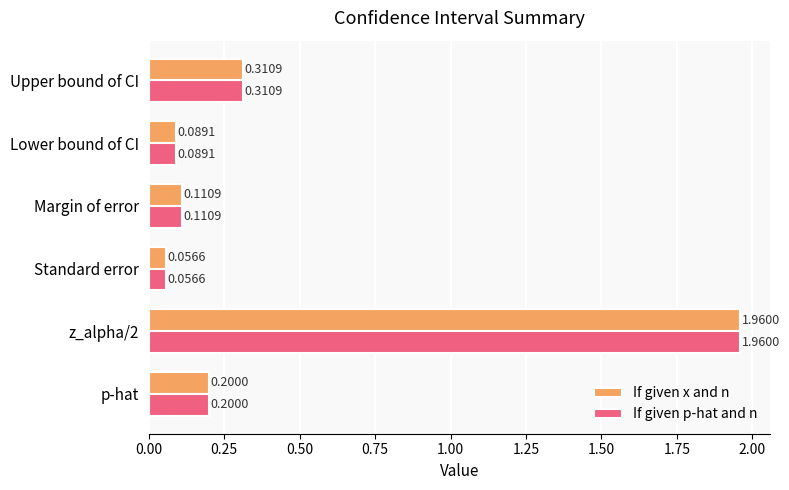

What is the sum of all If given p-hat and n values?

2.7